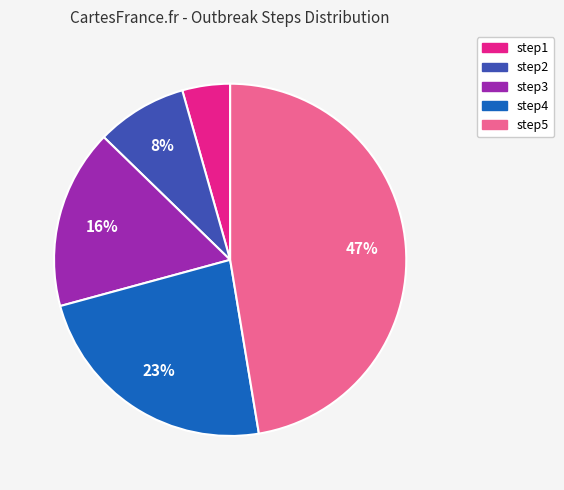

To the nearest percent, what is the difference between the step3 and step4 slice percentages?

7%